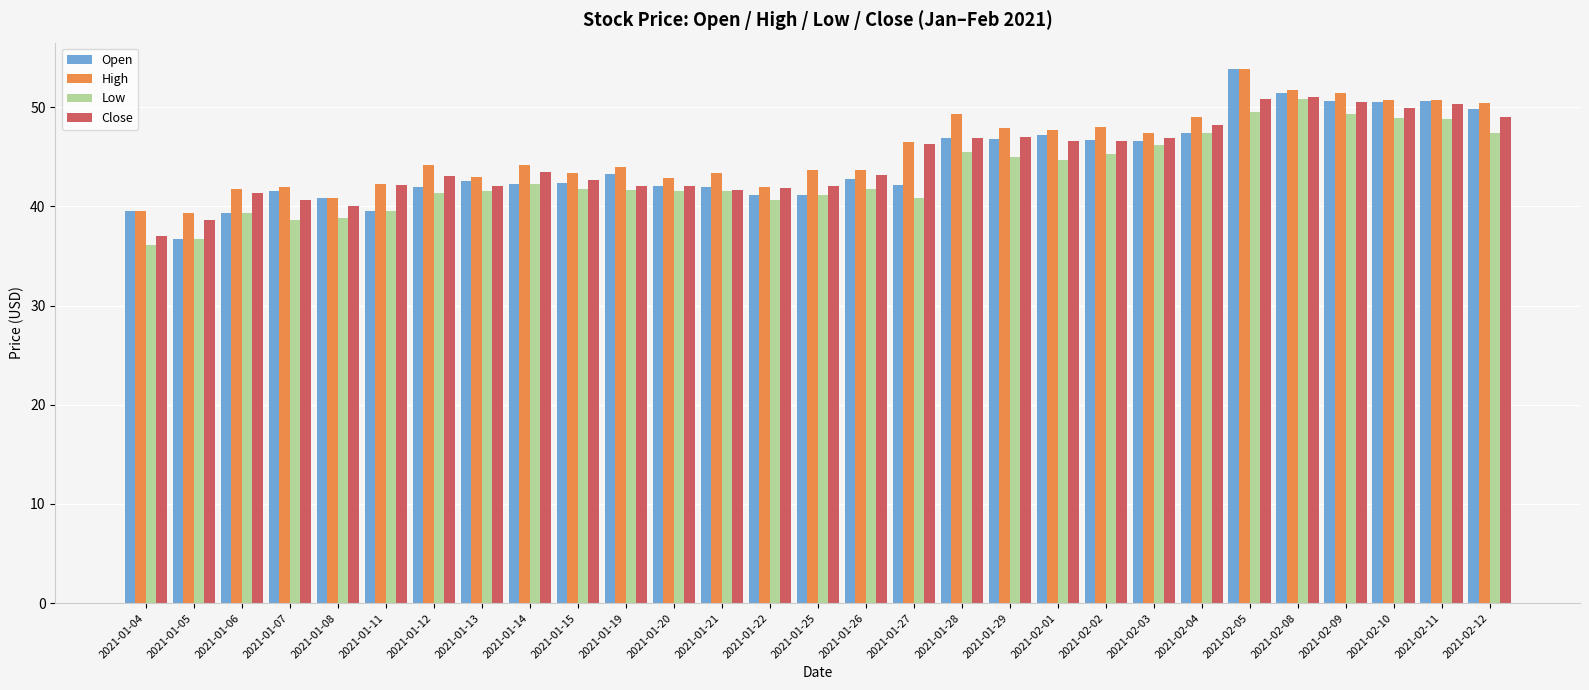

Which series changed the most between 2021-01-21 and 2021-01-28?

High